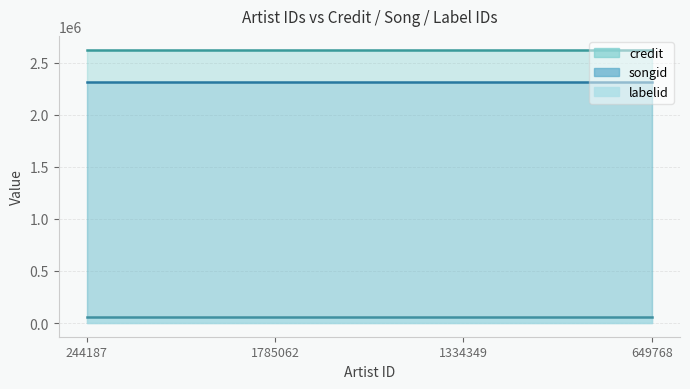

Reading right to left, transcribe all the data shown in this chart.

credit: 2624477	2624477	2624477	2624477
songid: 2316302	2316302	2316302	2316302
labelid: 62401	62401	62401	62401